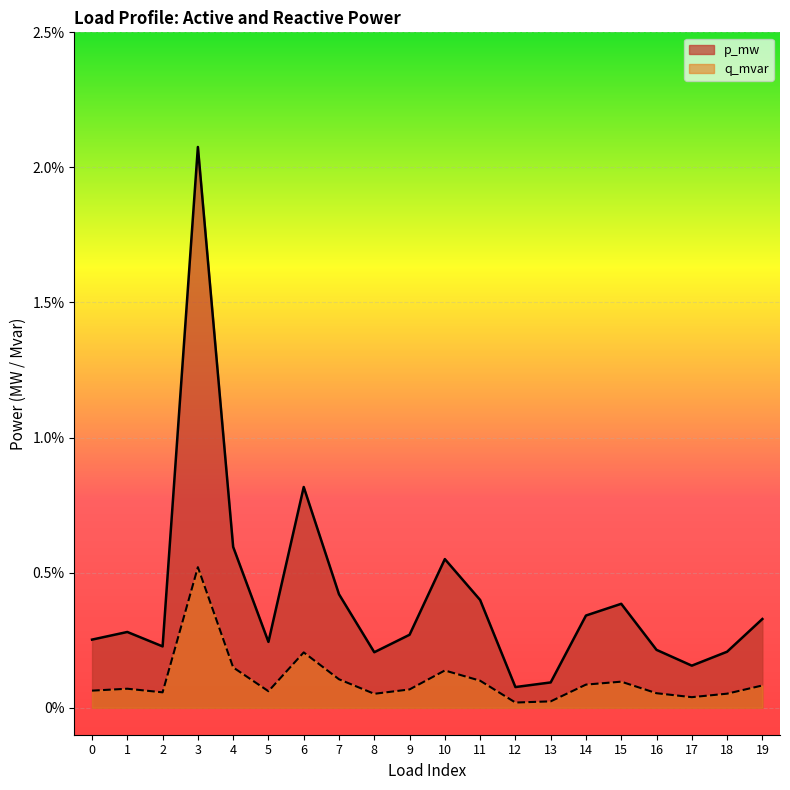

True or false: q_mvar and p_mw intersect in this chart.

False